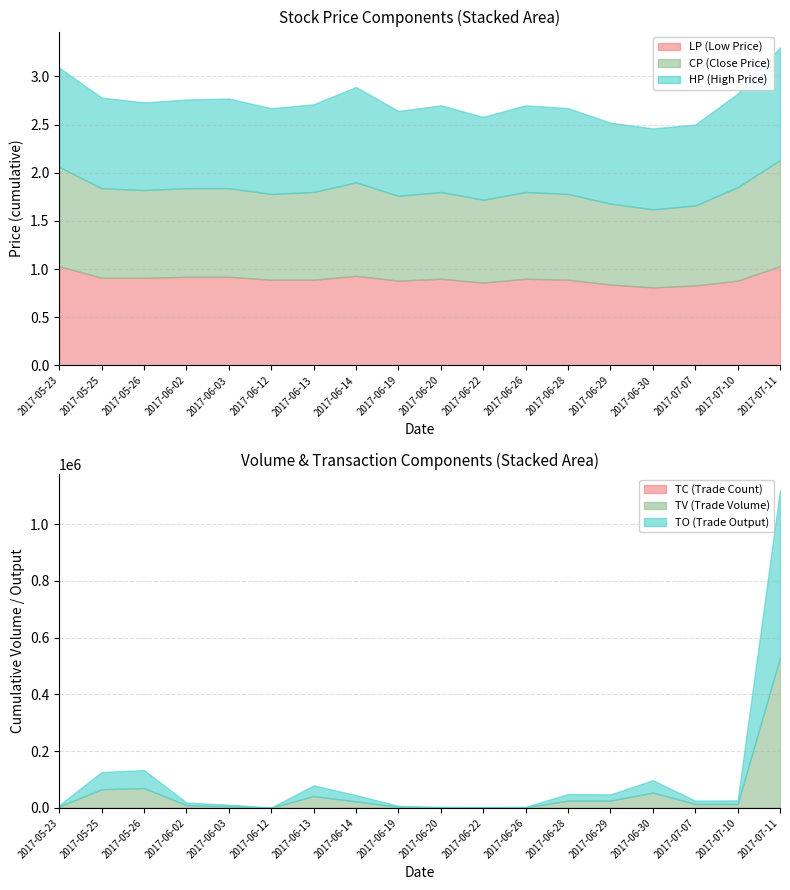

True or false: TC has a value of 1.0 at 2017-06-20.

True